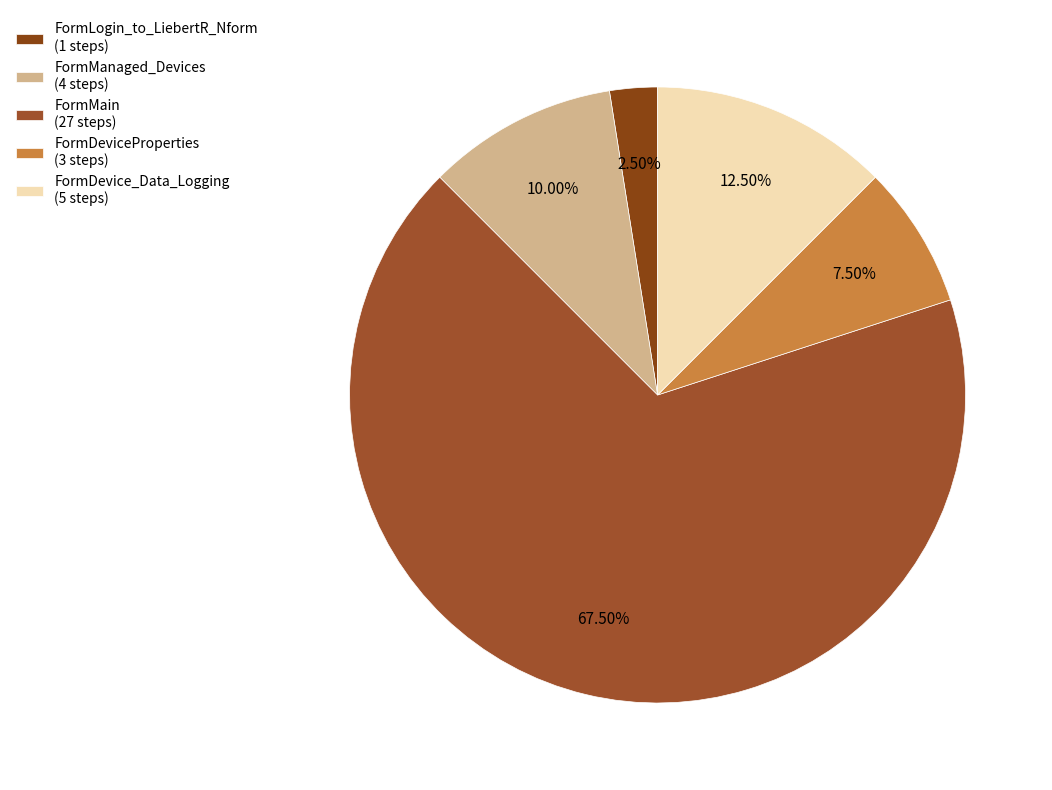

How many slices are in this pie chart?

5